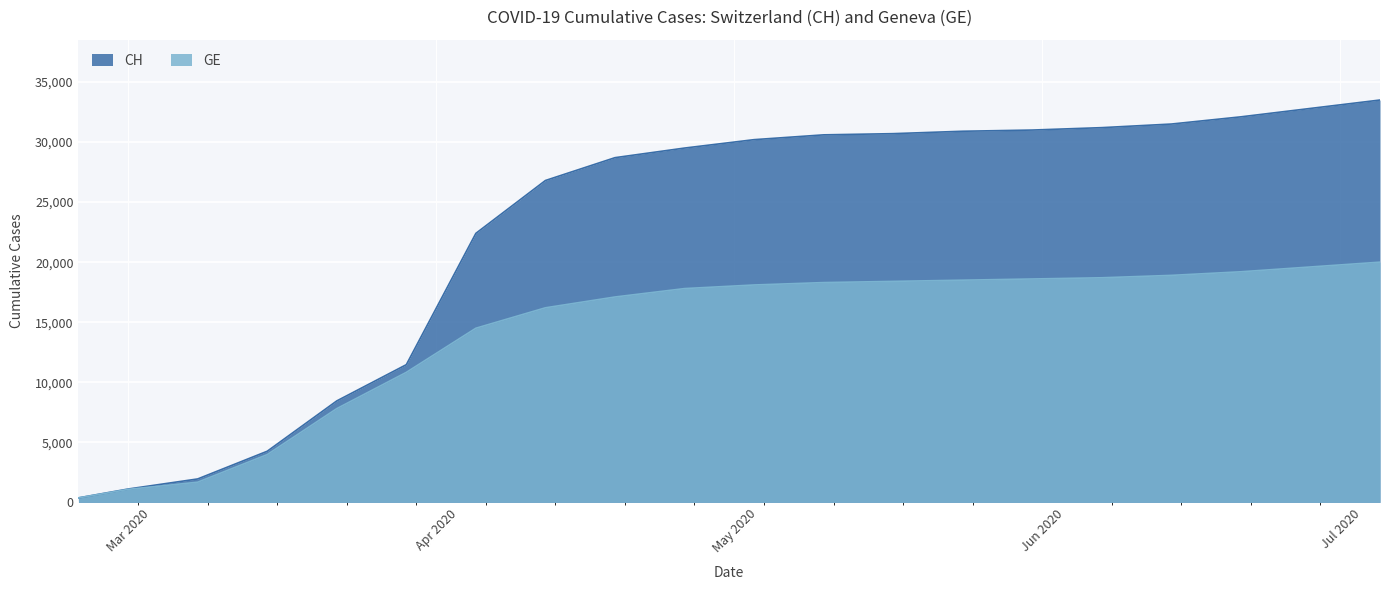

What is the difference between the maximum and minimum values in the CH series?

33125